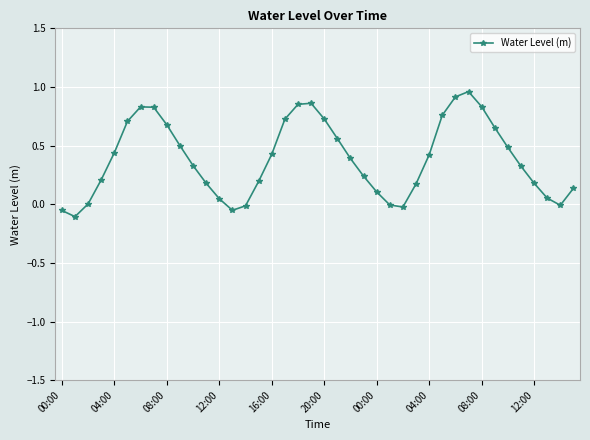

What is the difference between the maximum and minimum values?

1.1